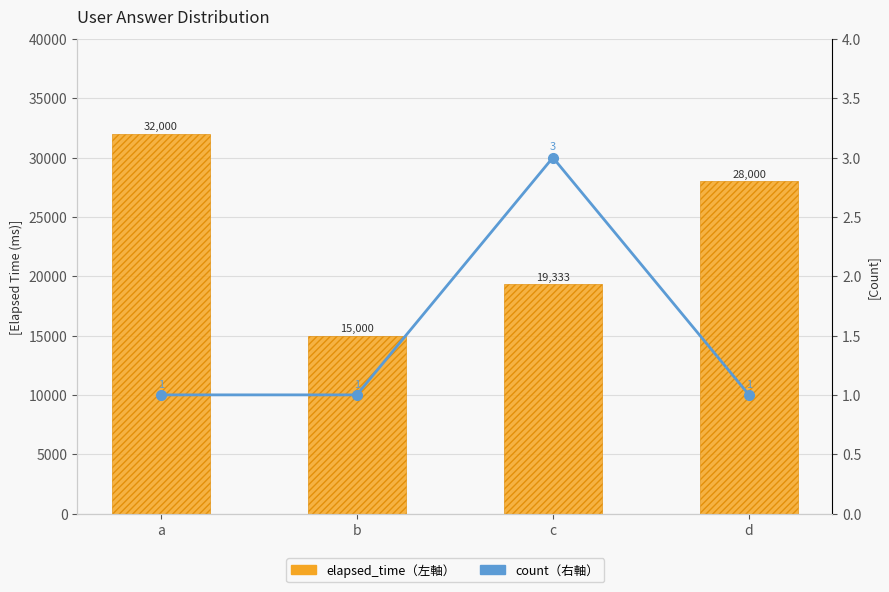

Reading left to right, transcribe all the data shown in this chart.

elapsed_time（左軸）: 32000	15000	19333	28000
count（右軸）: 1	1	3	1